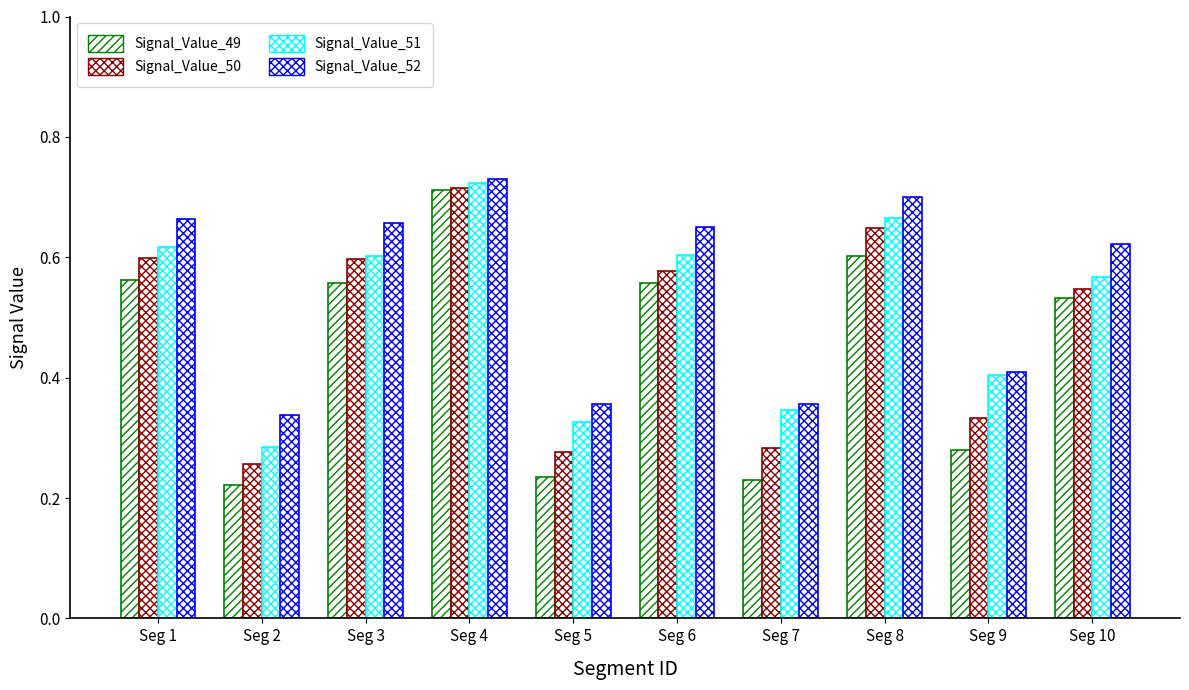

How many bars are there in each group?

4